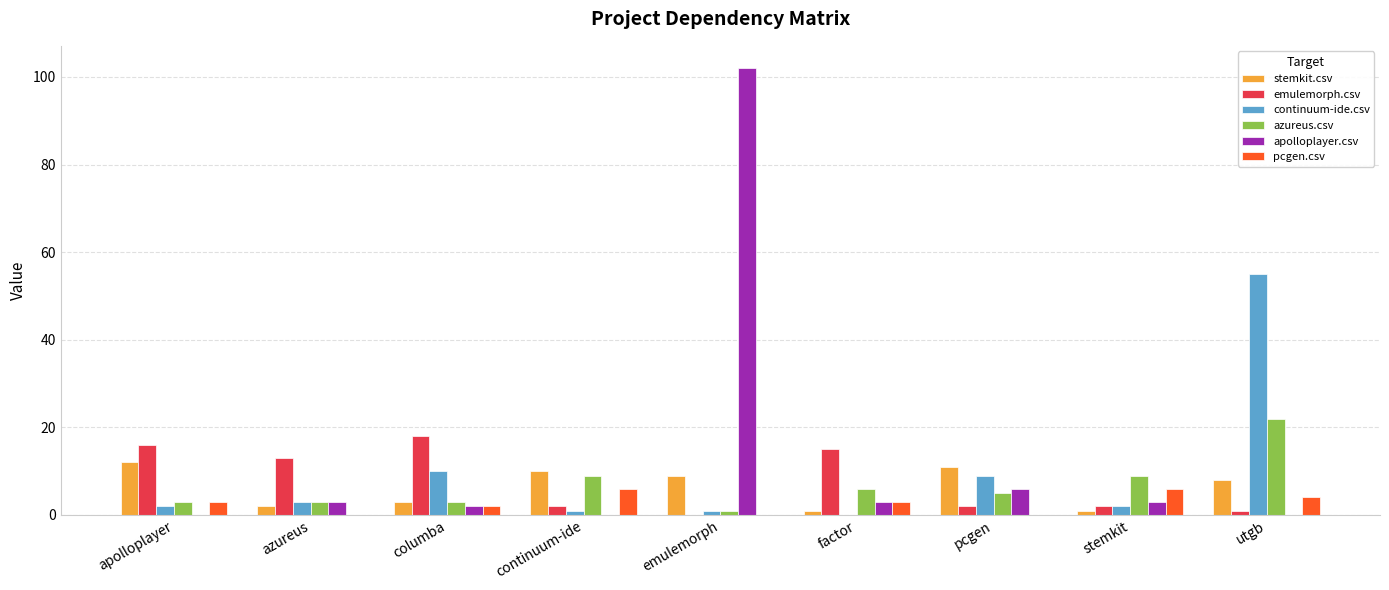

What is the maximum value for emulemorph.csv?

18